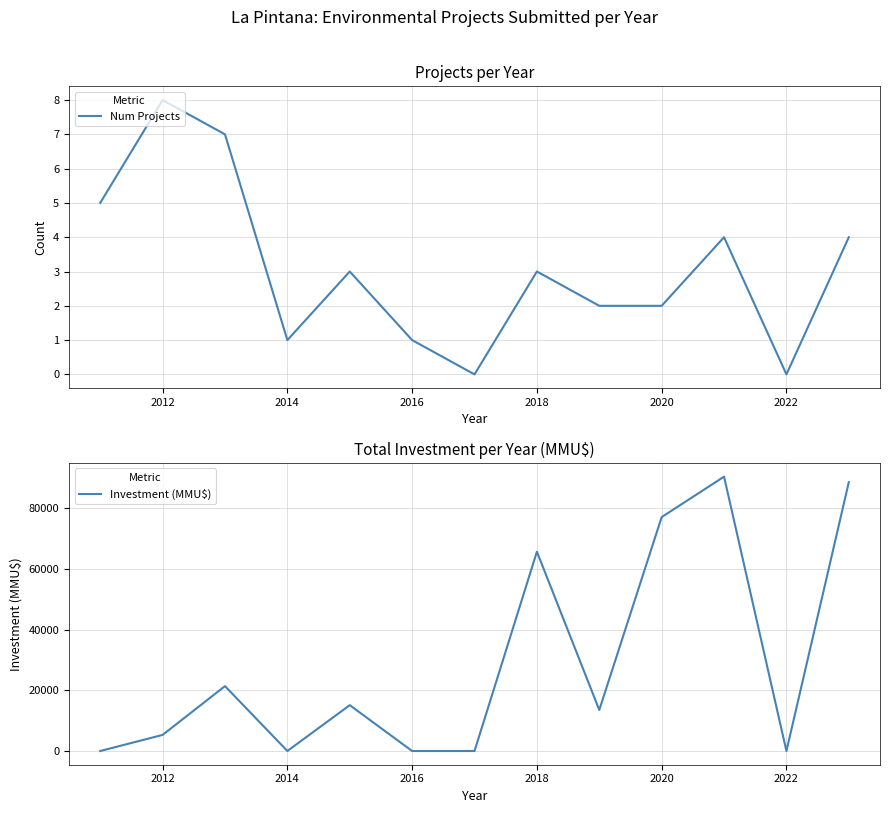

In Num Projects, how many points are lower than both neighbors (excluding endpoints)?

3